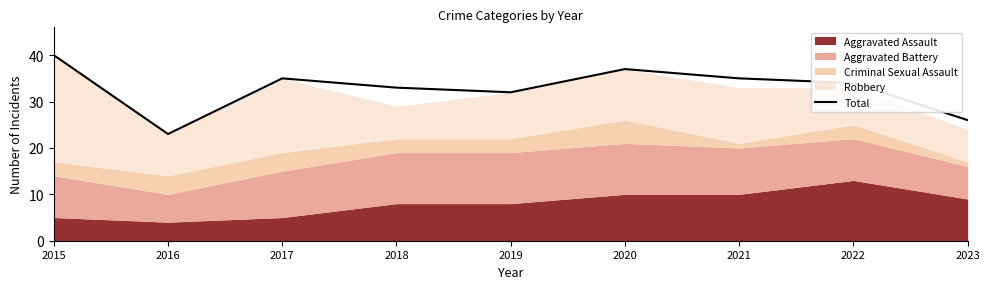

Rank the categories by value from highest to lowest.

2015, 2020, 2017, 2021, 2022, 2018, 2019, 2023, 2016